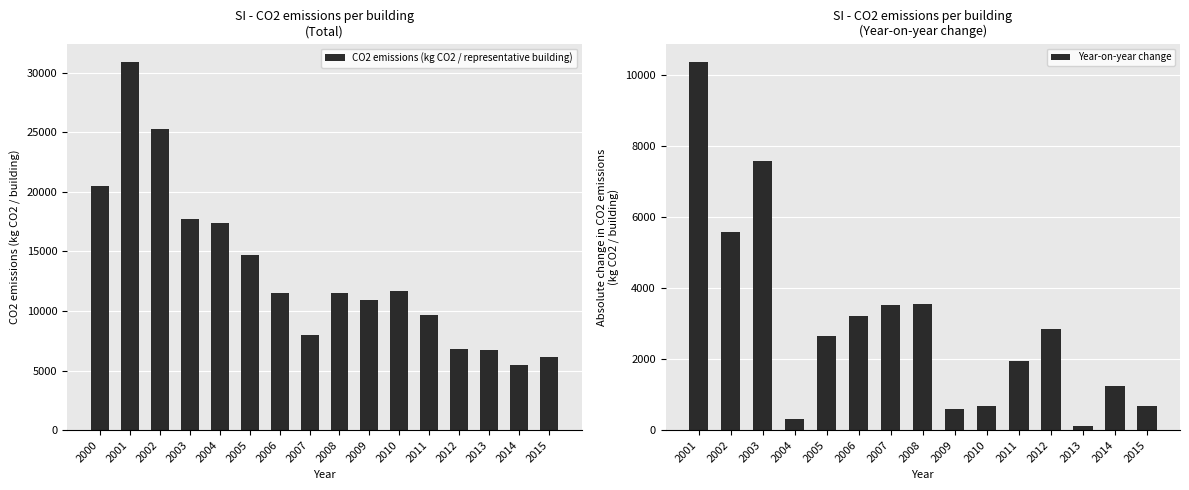

Reading left to right, list all the values displayed in this chart.

2000=20501.1	2001=30876.7	2002=25282.4	2003=17685.6	2004=17367.0	2005=14702.8	2006=11494.8	2007=7973.7	2008=11533.7	2009=10942.7	2010=11631.6	2011=9681.3	2012=6844.2	2013=6728.1	2014=5487.1	2015=6170.1